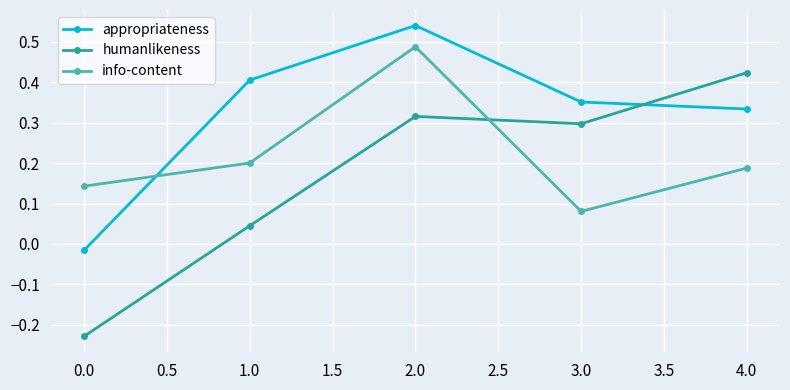

True or false: info-content and humanlikeness intersect in this chart.

True